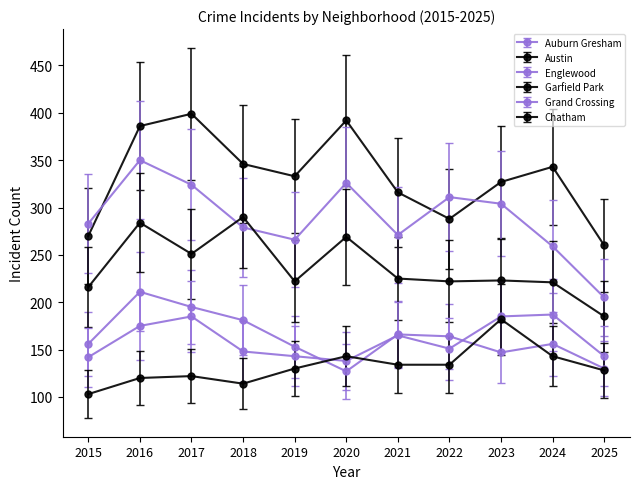

True or false: Chatham and Auburn Gresham cross at least once.

False